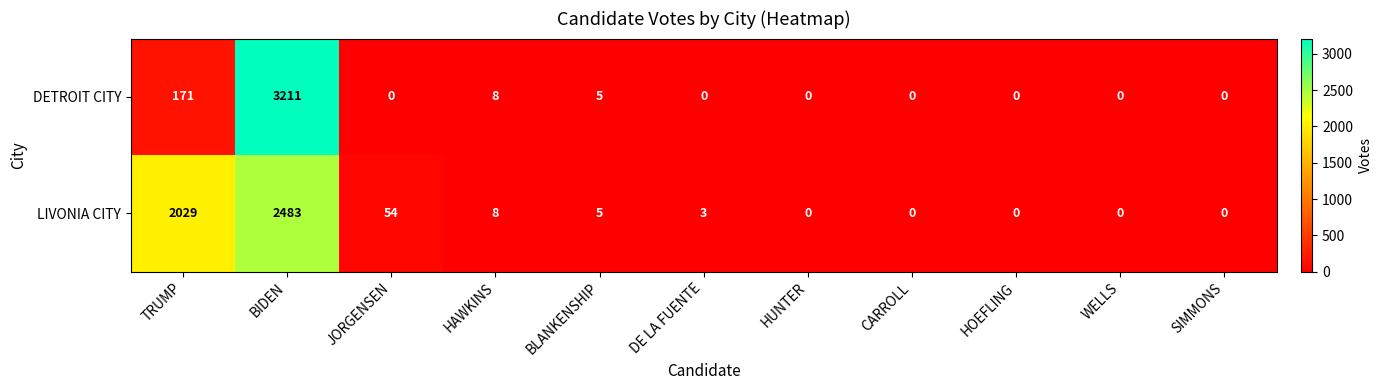

Reading right to left, what are all the values shown in this chart?

DETROIT CITY: 0	0	0	0	0	0	5	8	0	3211	171
LIVONIA CITY: 0	0	0	0	0	3	5	8	54	2483	2029